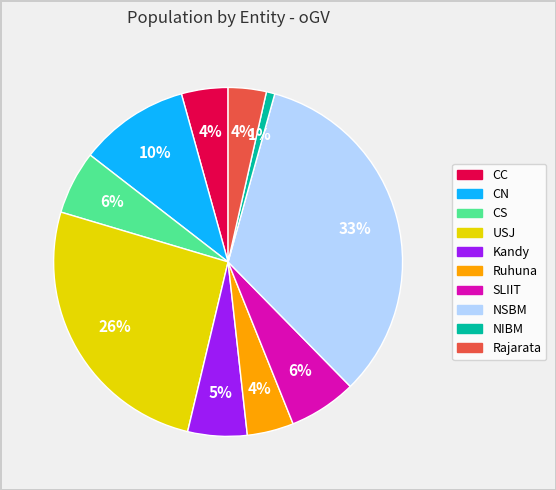

To the nearest percent, what percentage of the pie is Kandy?

5%